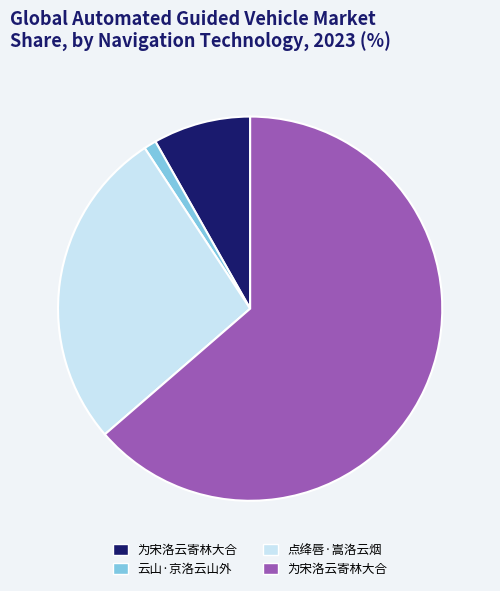

Does any single category account for the majority?

Yes